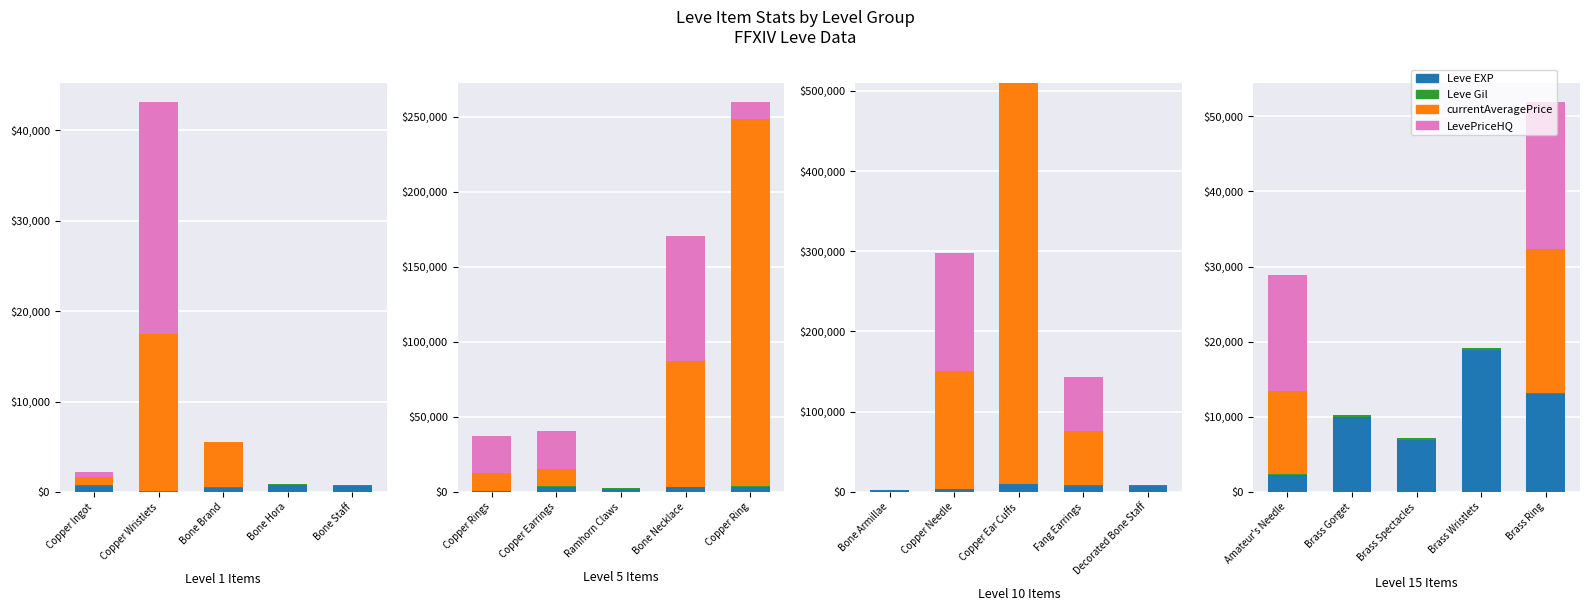

What is the difference between the maximum and second lowest values in the Leve Gil series?

120